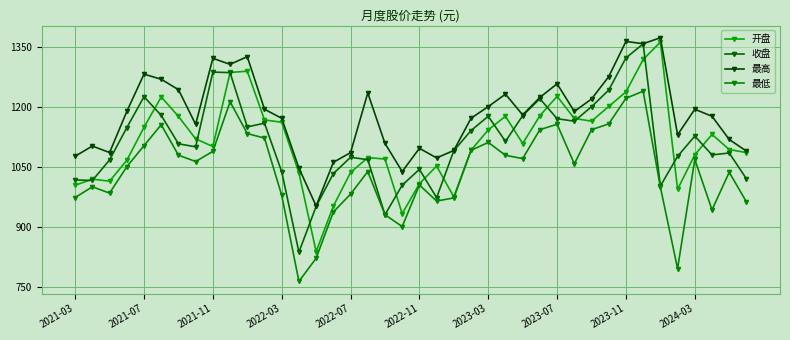

True or false: 最高 and 最低 intersect in this chart.

False